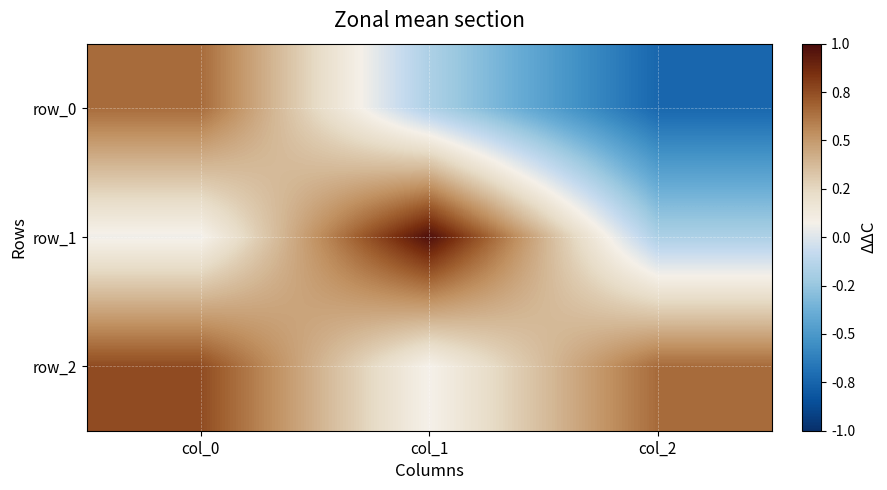

What is the sum of all row_0 values?

-0.3